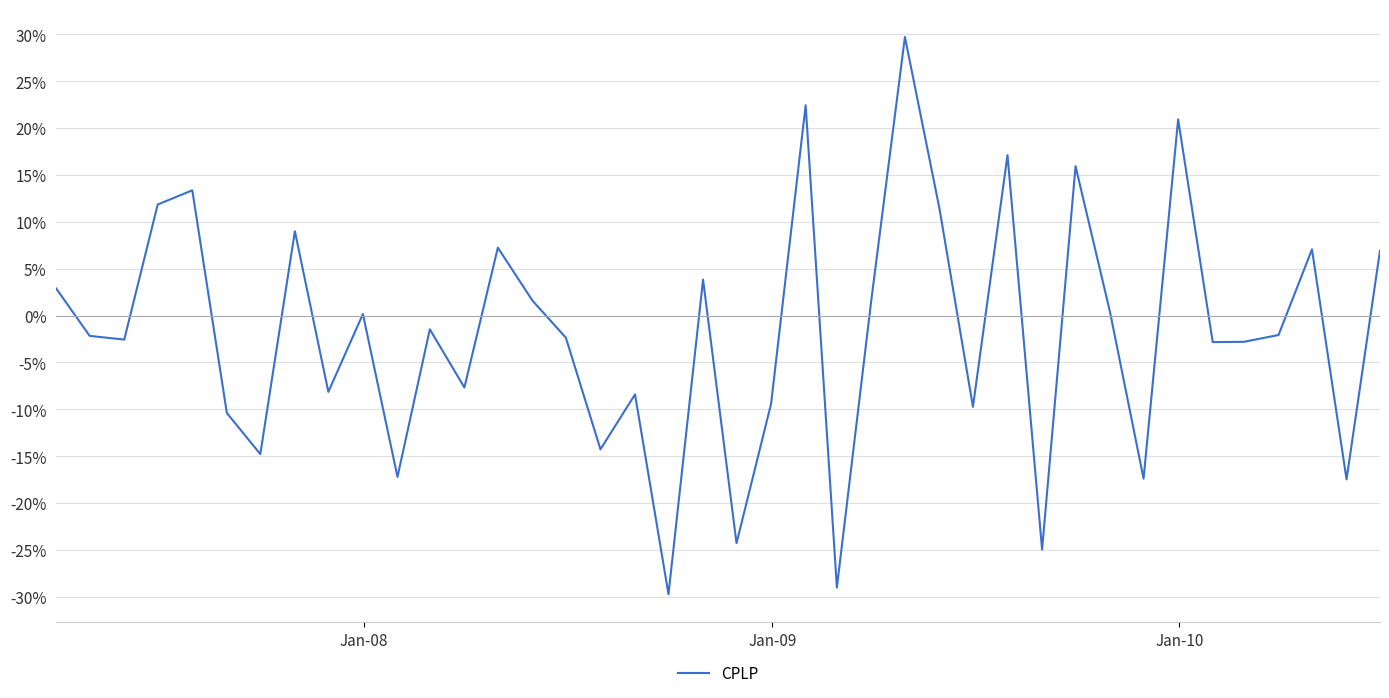

Does the chart display data point markers on the line(s)?

No